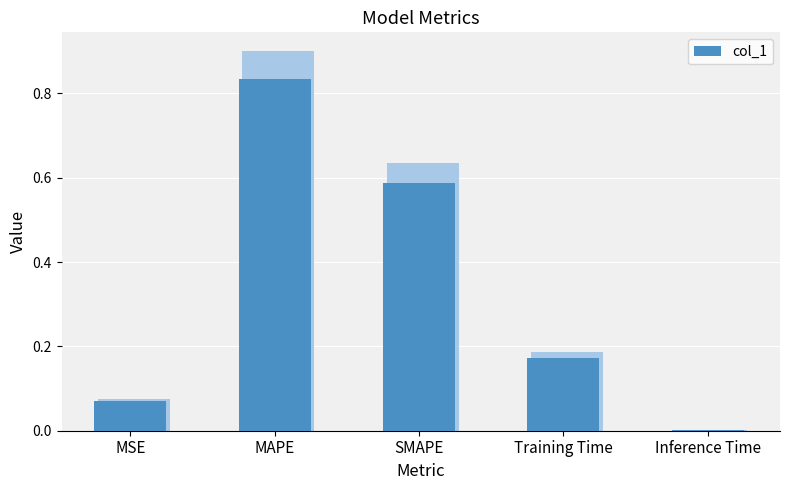

Are the bars horizontal?

No